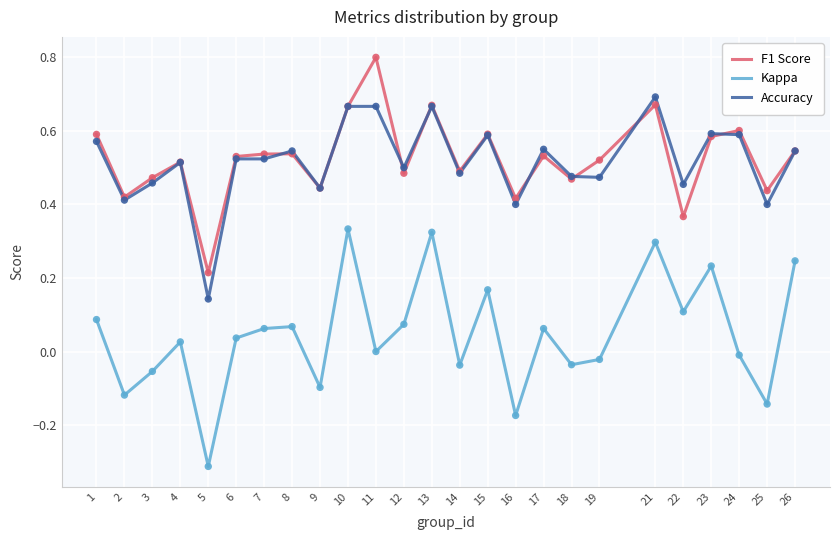

At how many categories does at least one series exceed 0?

25